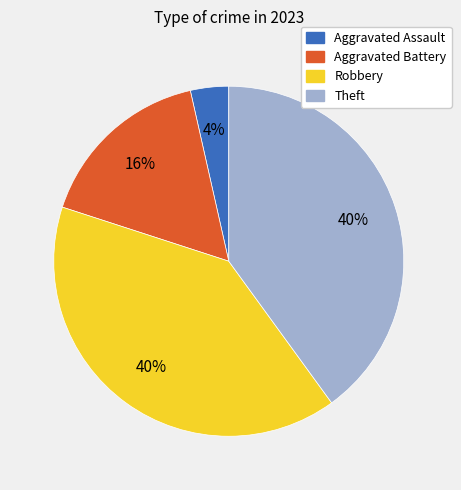

Which category has the smallest portion of the pie?

Aggravated Assault